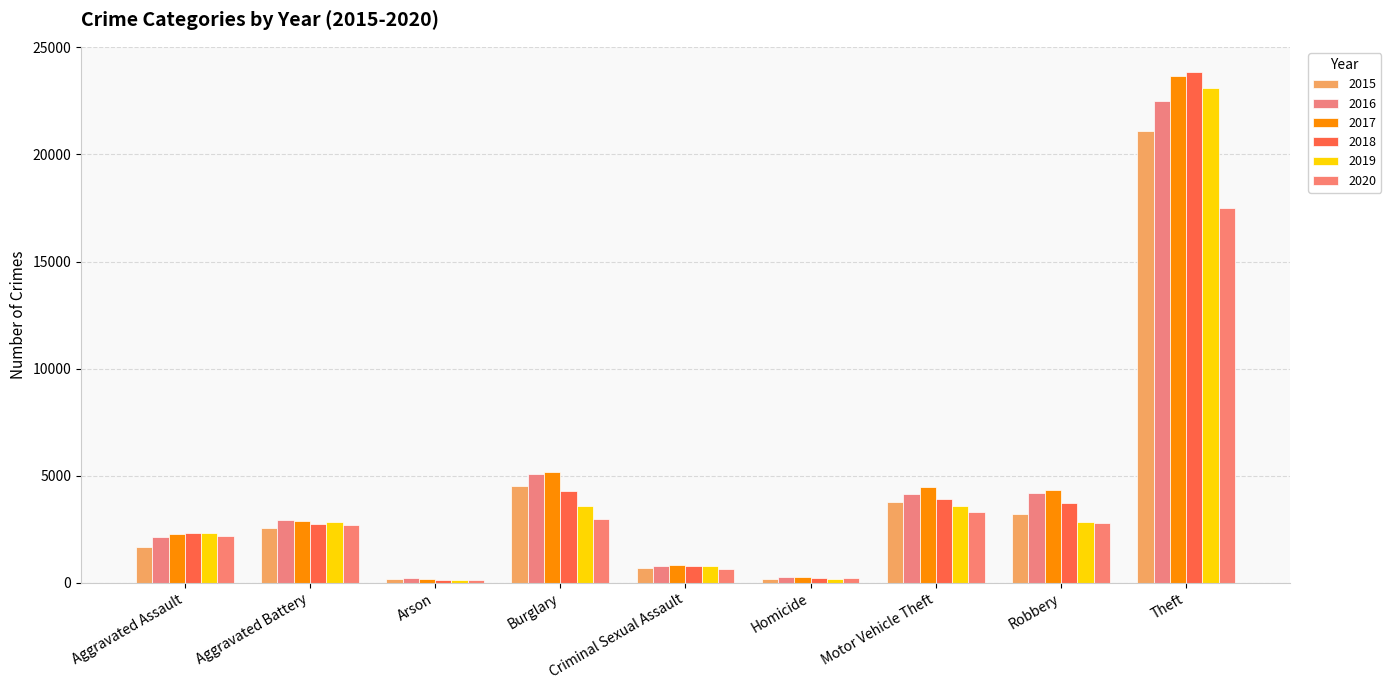

How many data points in 2017 are less than 2903?

4